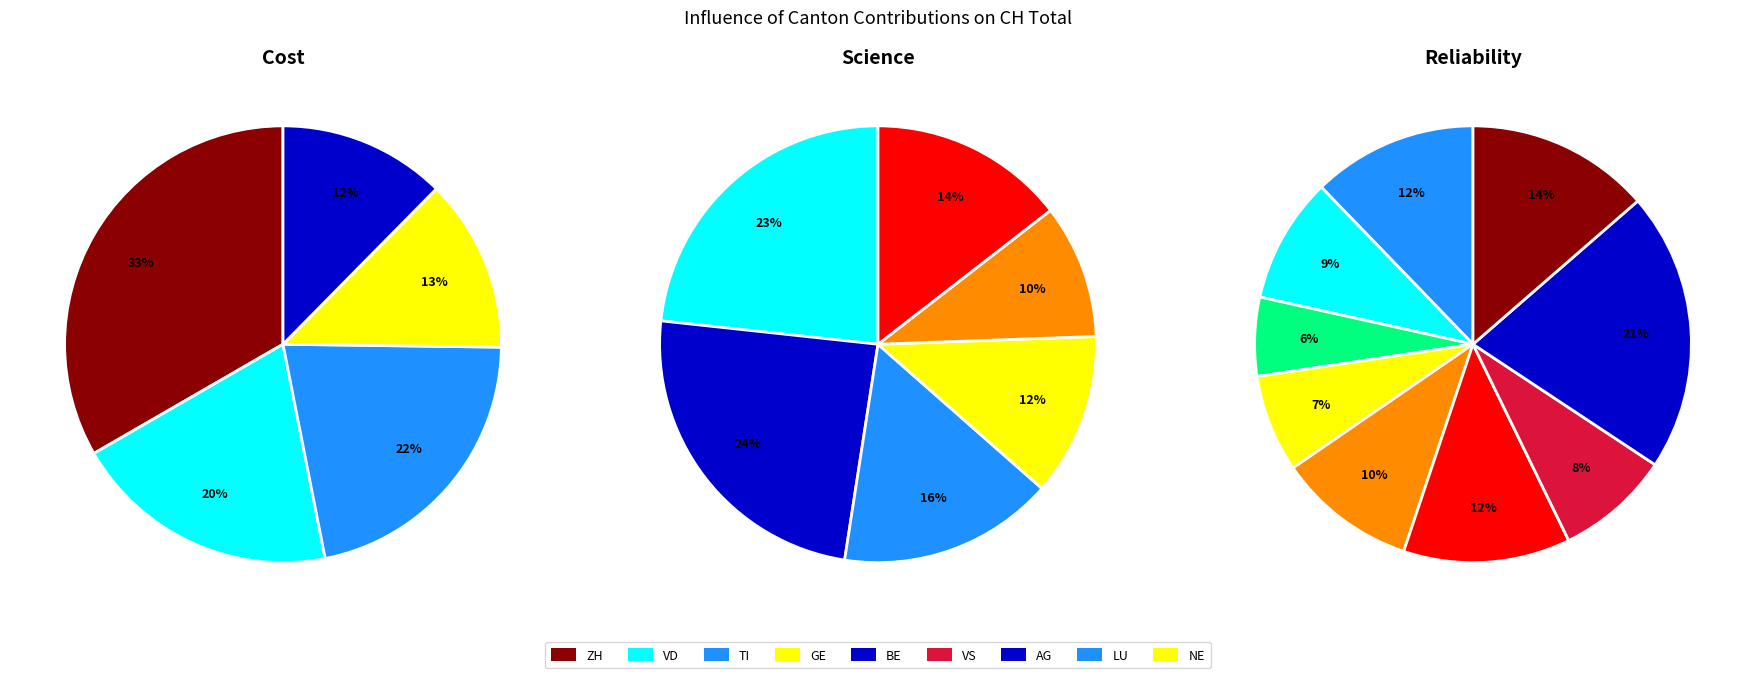

What portion of the pie excludes TI?

88.7%